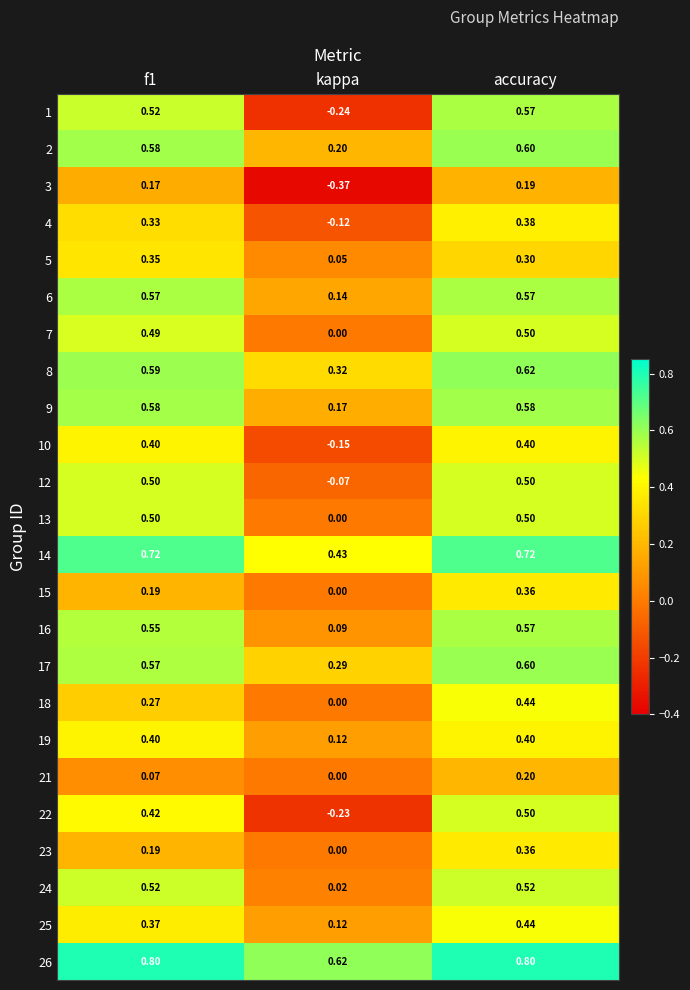

At which category is the sum across all series the highest?

accuracy